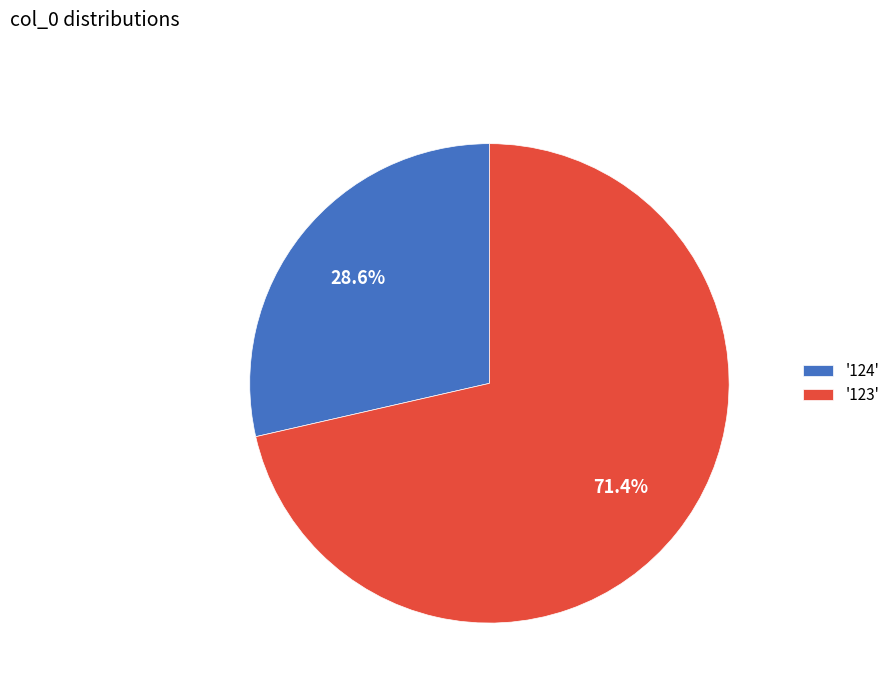

To the nearest percent, what is the difference between the largest and smallest slice percentages?

43%